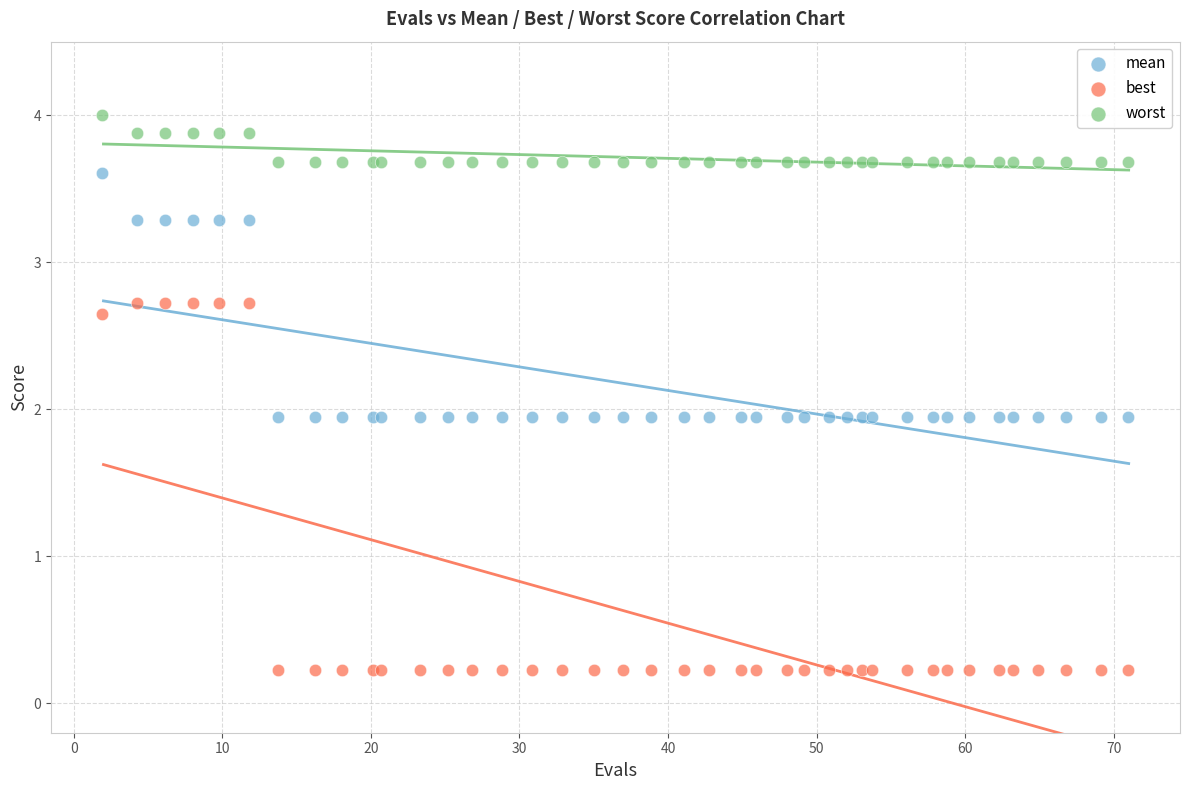

Which series contains the highest Y value?

worst